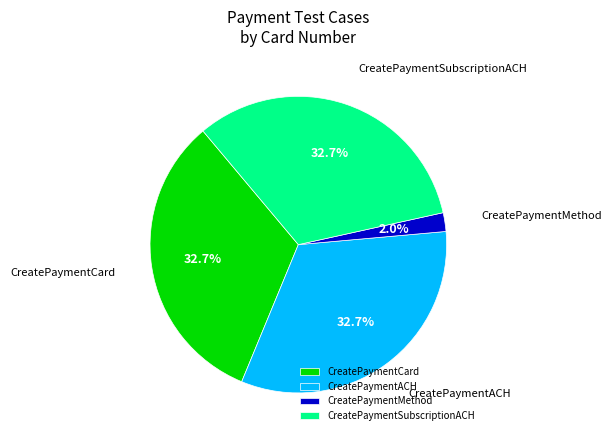

What percentage is the CreatePaymentMethod slice, to the nearest percent?

2%